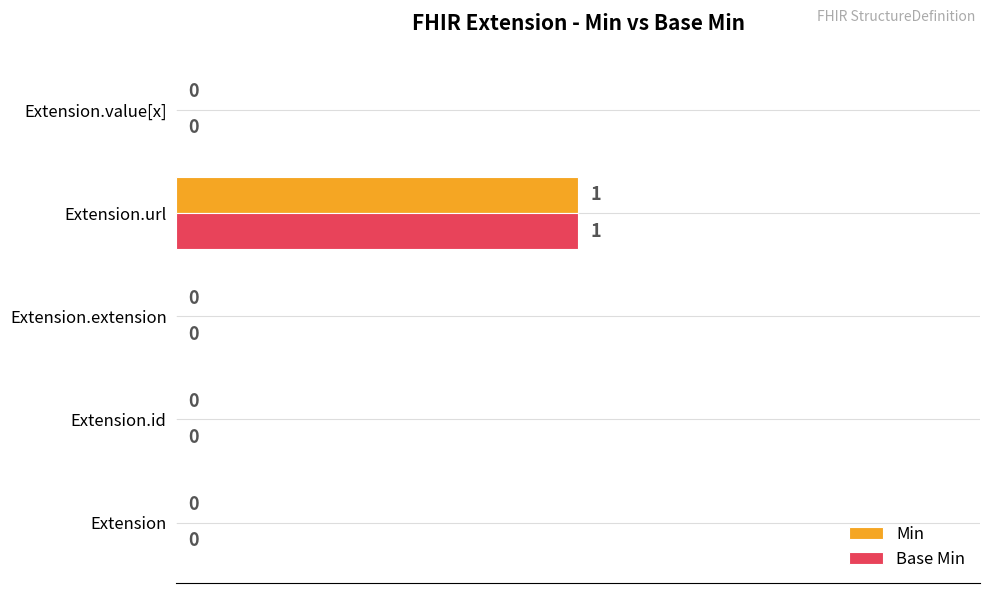

The Base Min series shows 0 at Extension.id. True or false?

True